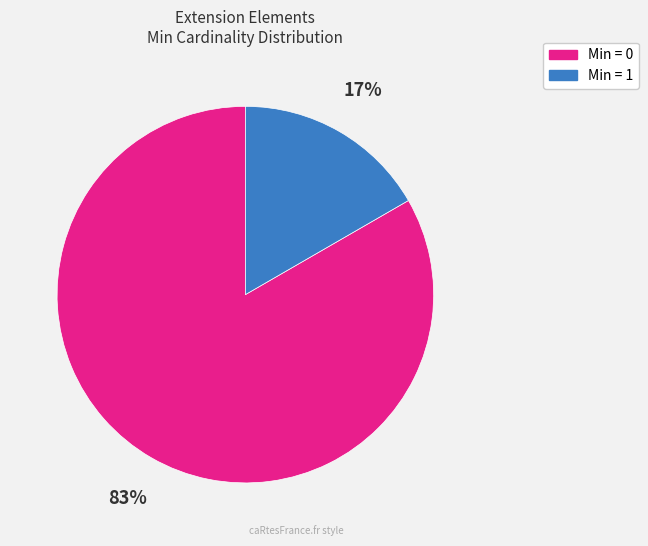

Count the number of slices in the pie.

2